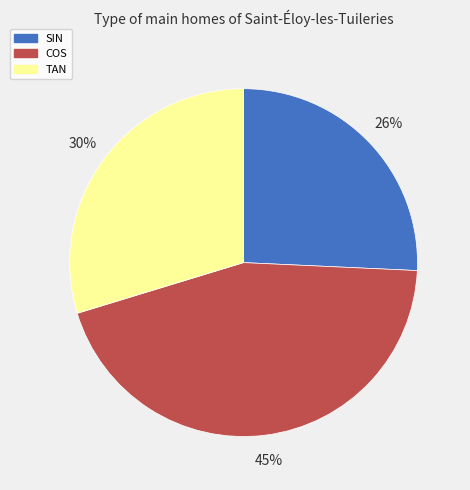

Is it true that COS is 58% of the pie?

False